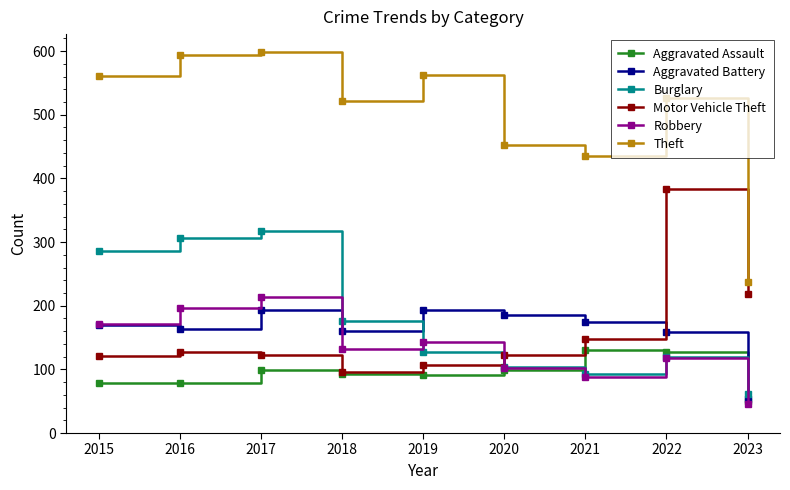

True or false: Robbery and Theft cross at least once.

False